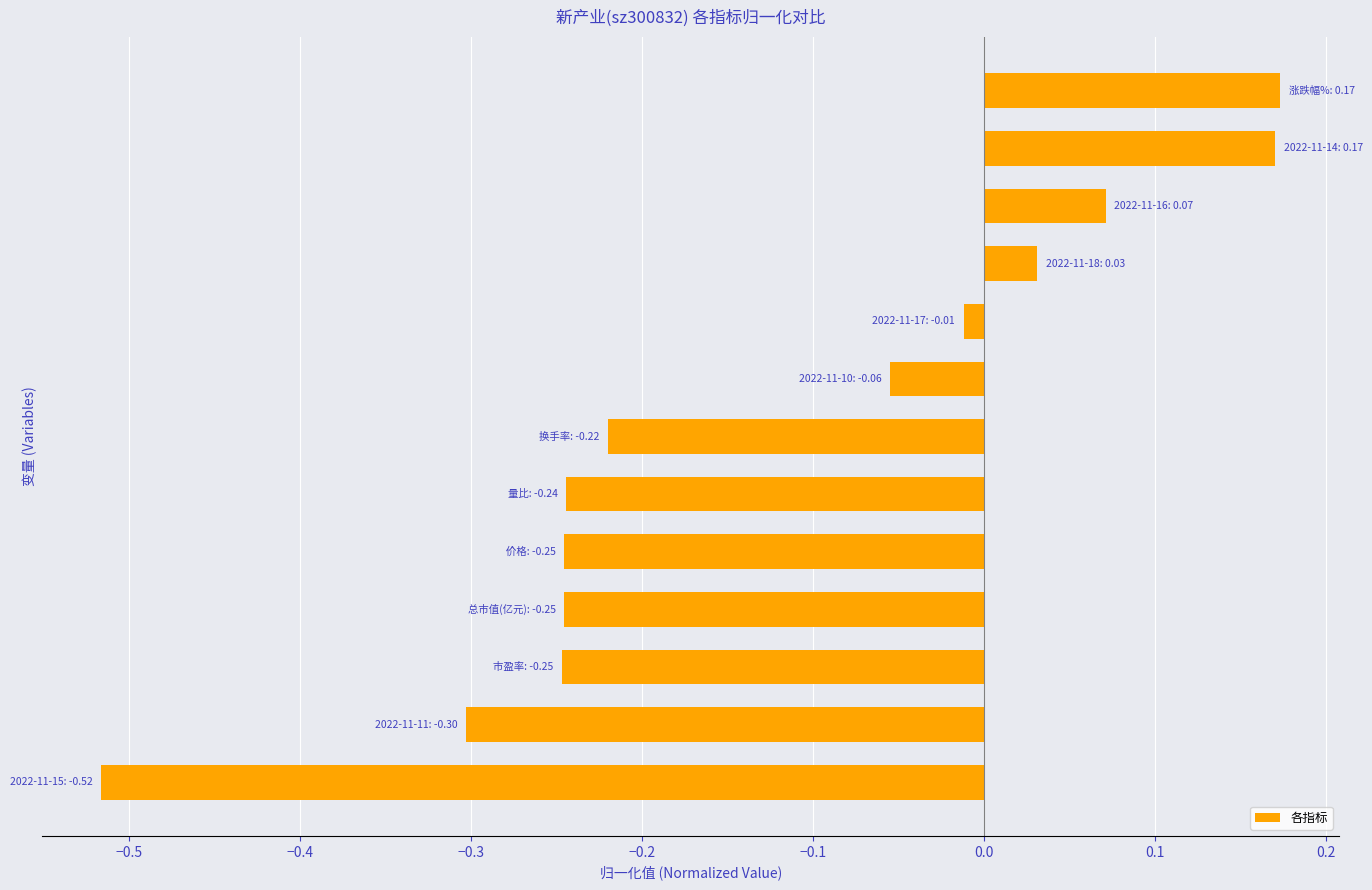

What is the difference between the maximum and second lowest values?

0.5